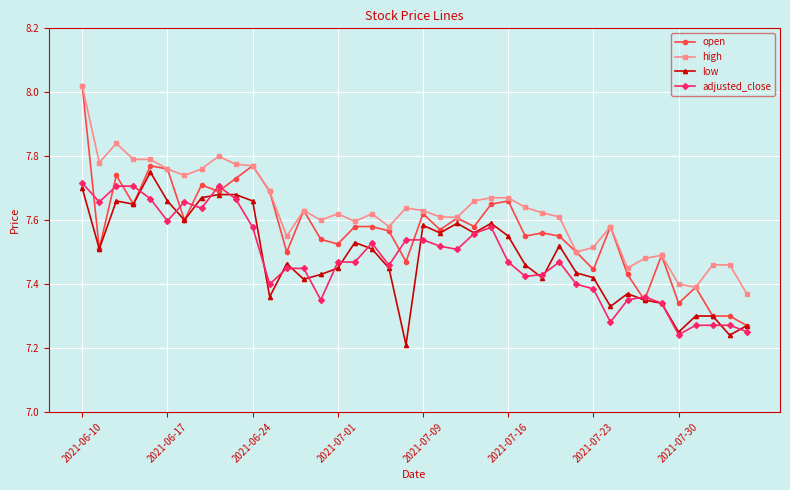

At how many categories does at least one series exceed 7?

40